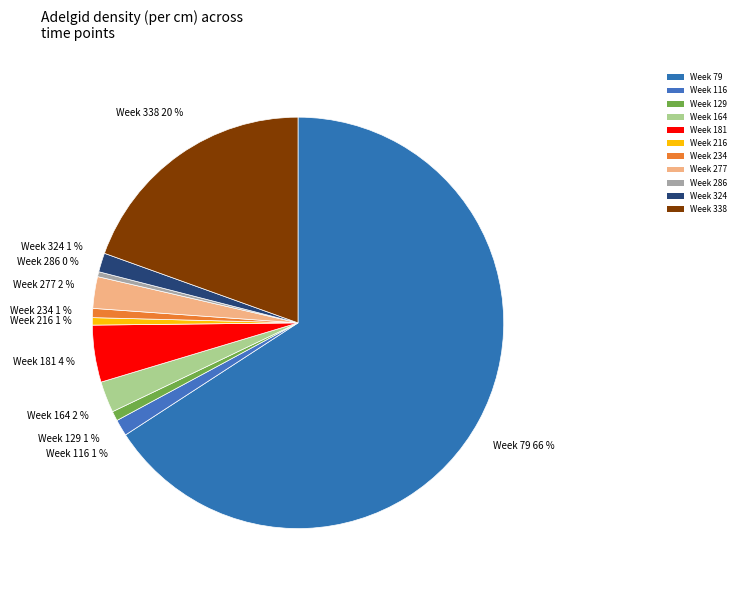

To the nearest percent, what is the combined percentage of Week 338 and Week 79?

85%